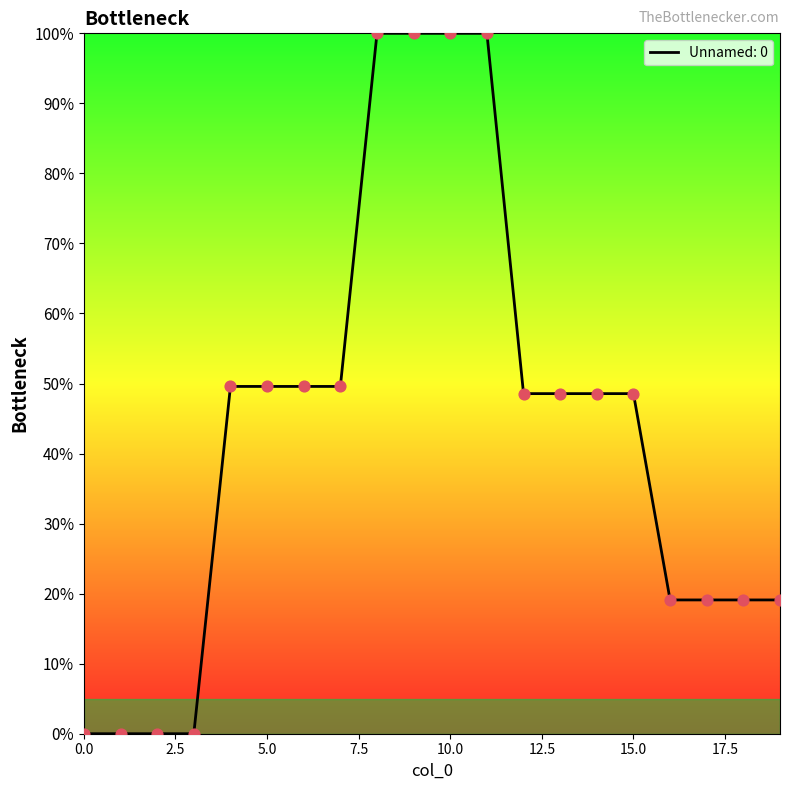

What is the greatest value displayed?

100.0